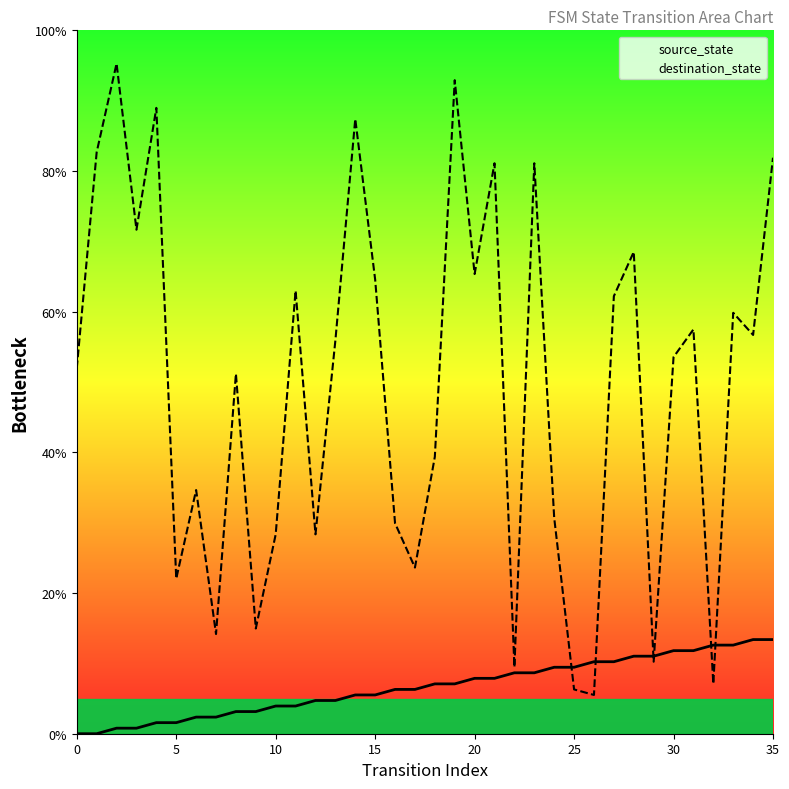

How many distinct data groups are displayed?

2